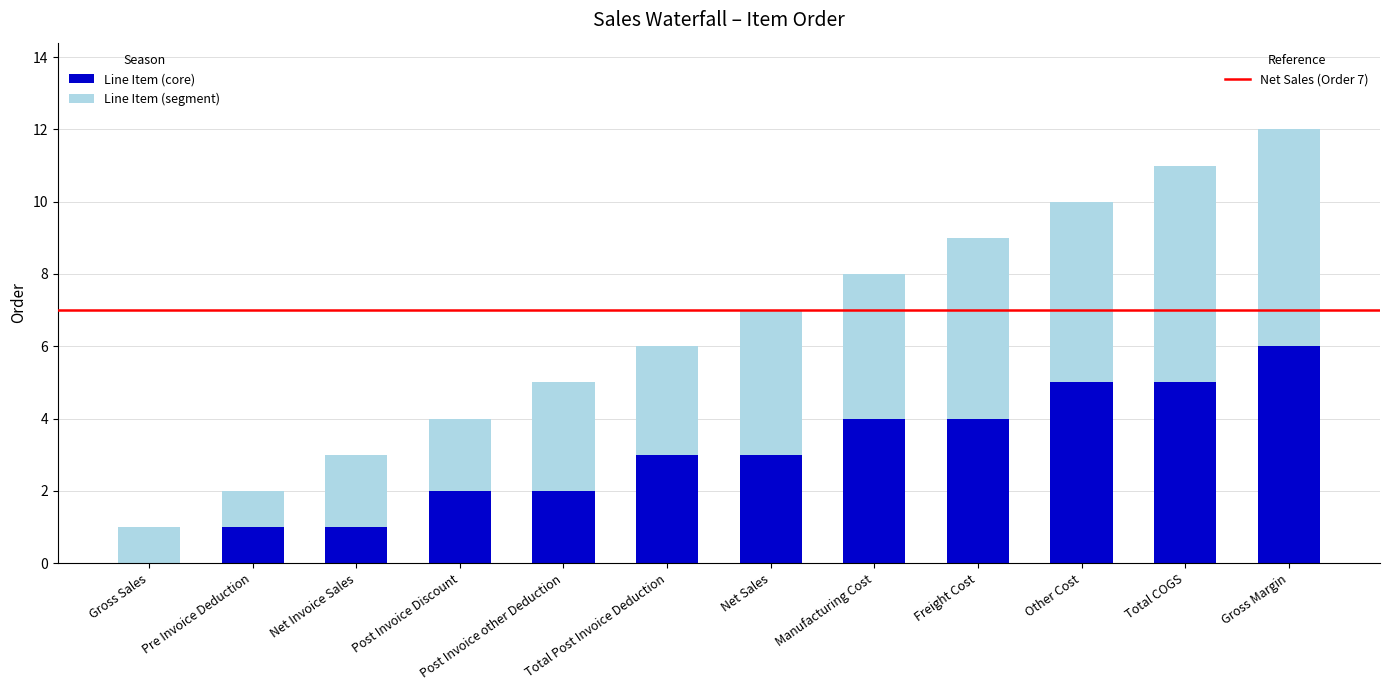

At which category is the sum across all series the highest?

Gross Margin